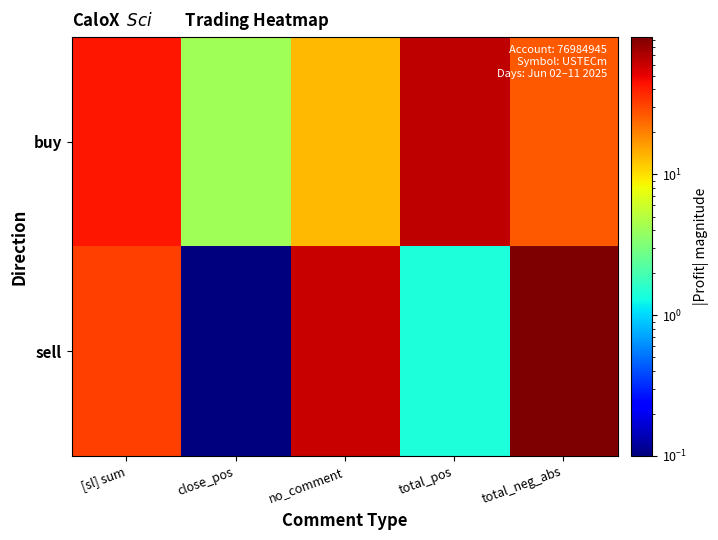

Reading left to right, what are all the values shown in this chart?

buy: [sl] sum=42.3	close_pos=4.2	no_comment=13.1	total_pos=64.3	total_neg_abs=26.1
sell: [sl] sum=32.1	close_pos=0.0	no_comment=60.5	total_pos=1.4	total_neg_abs=94.0